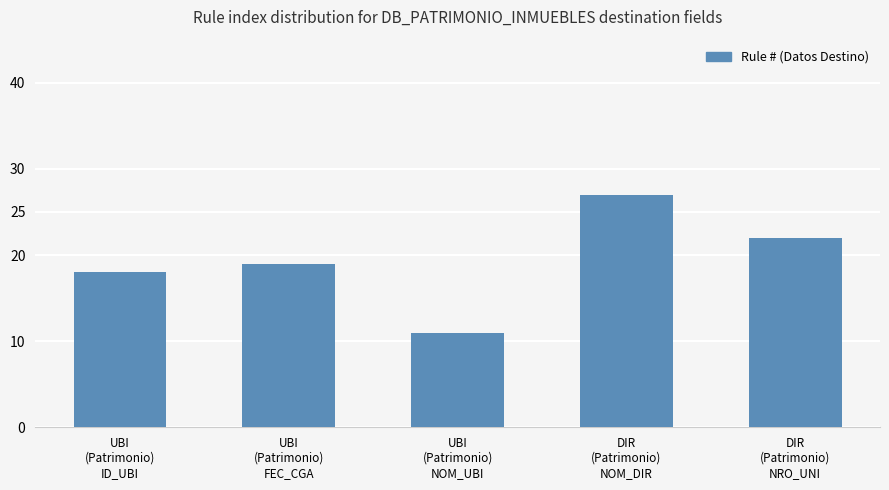

How many data points does each series have?

5